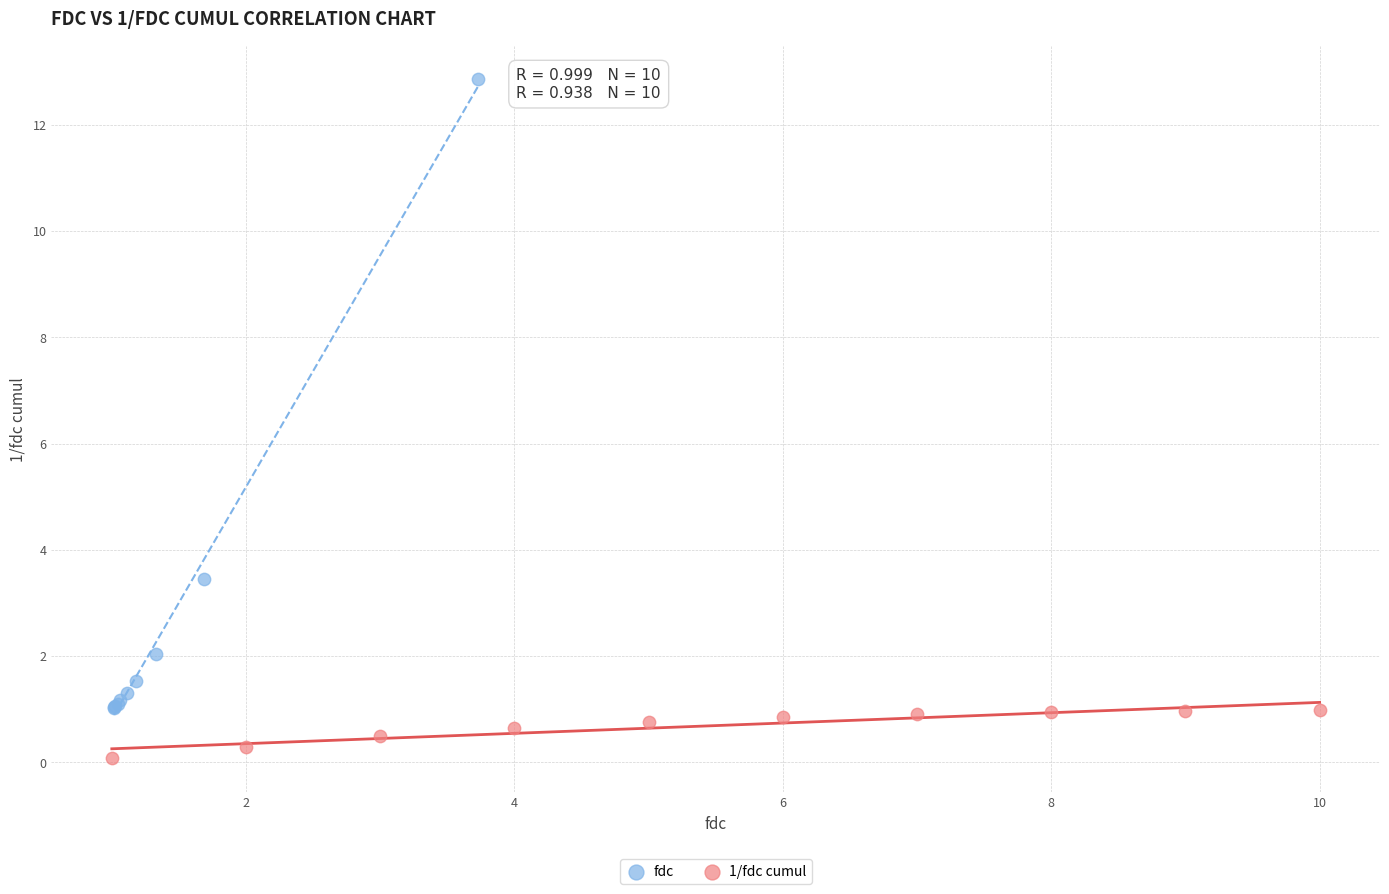

Which series reaches the maximum Y coordinate?

fdc